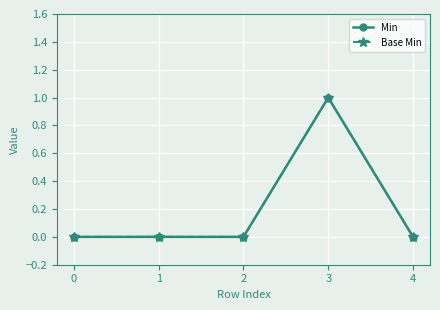

Which series has the largest total across all categories?

Min